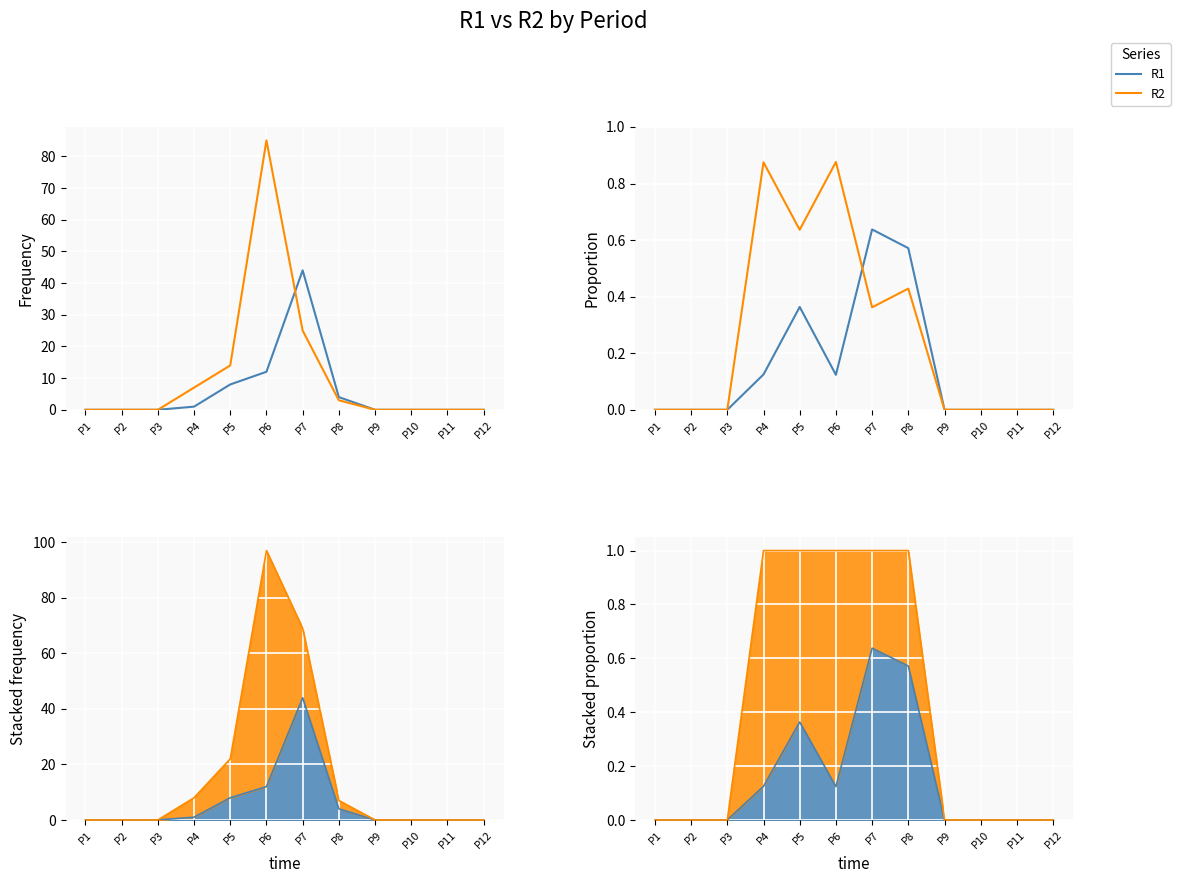

Rank the series by their average value, from lowest to highest.

R1, R2